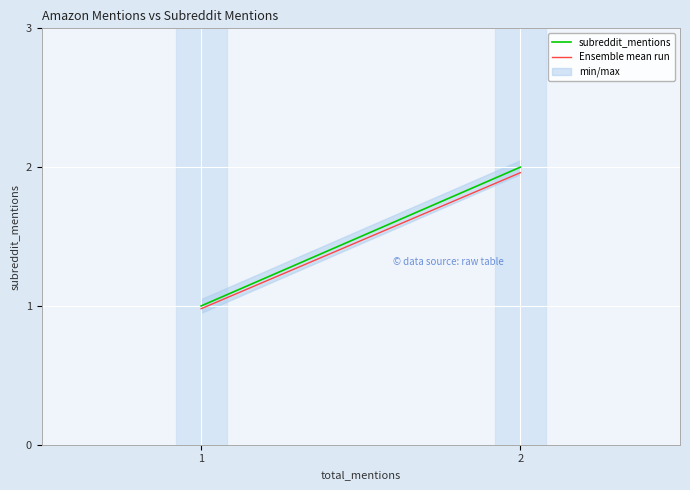

Count the number of data series in this chart.

2